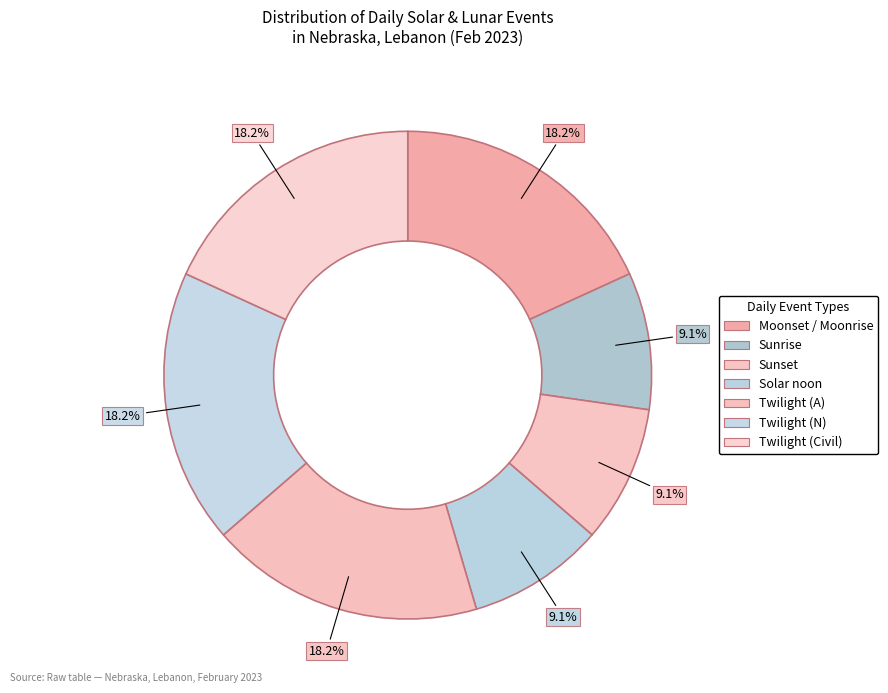

Which category has the smallest portion of the pie?

Solar noon